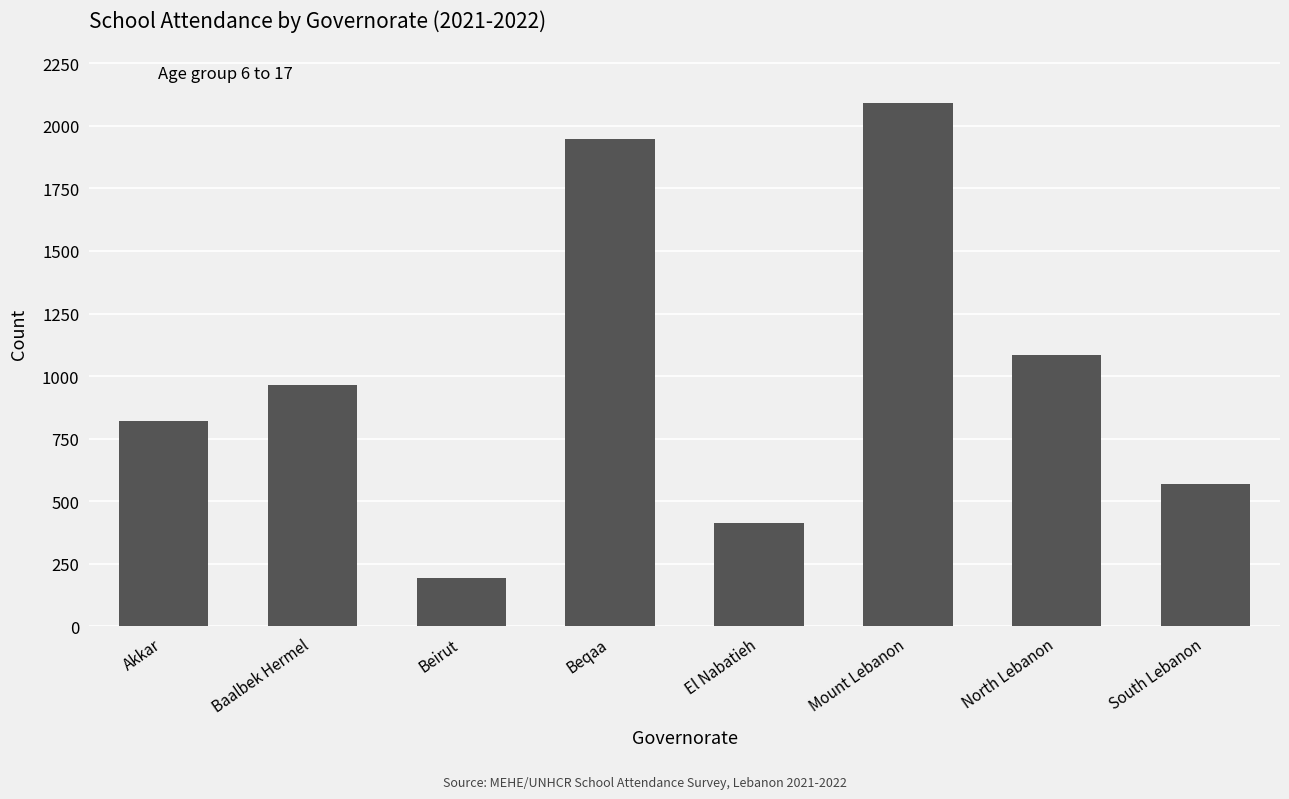

Which category has the lowest value across all series?

Beirut